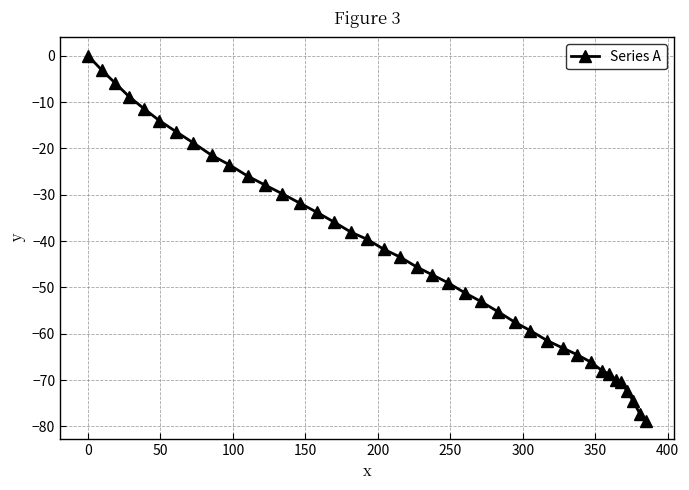

What is the value of the 34th point from the left?

-68.7